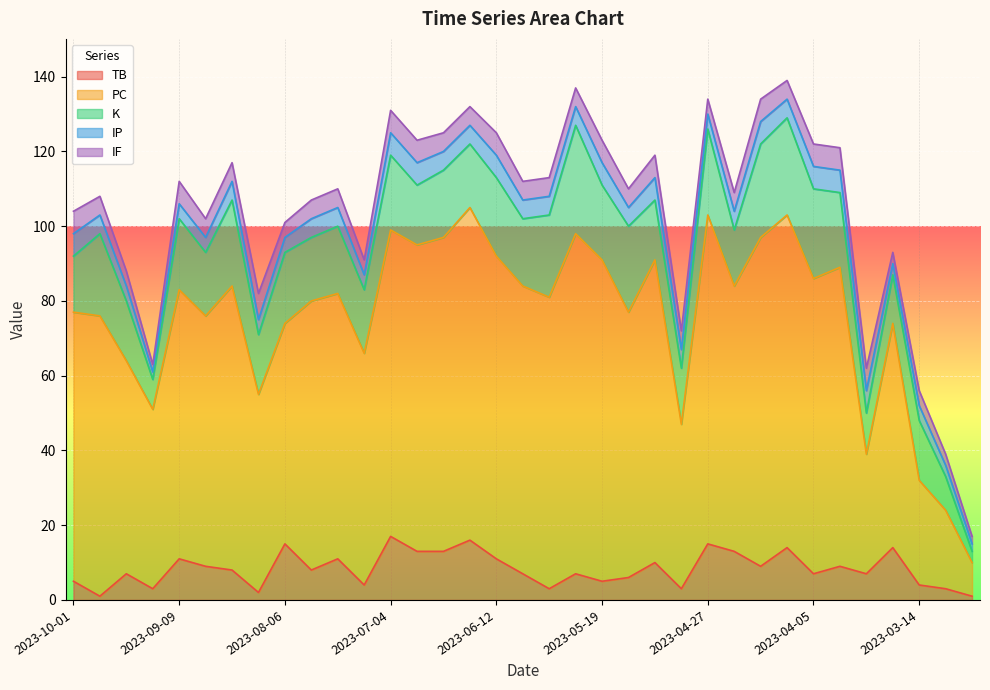

The value of IF at 2023-05-24 is 2. True or false?

False